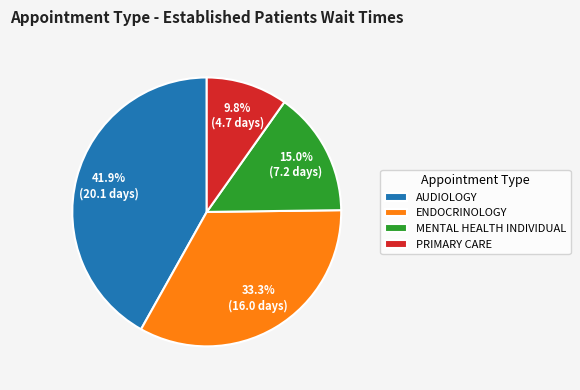

To the nearest percent, what is the combined percentage of ENDOCRINOLOGY and MENTAL HEALTH INDIVIDUAL?

48%